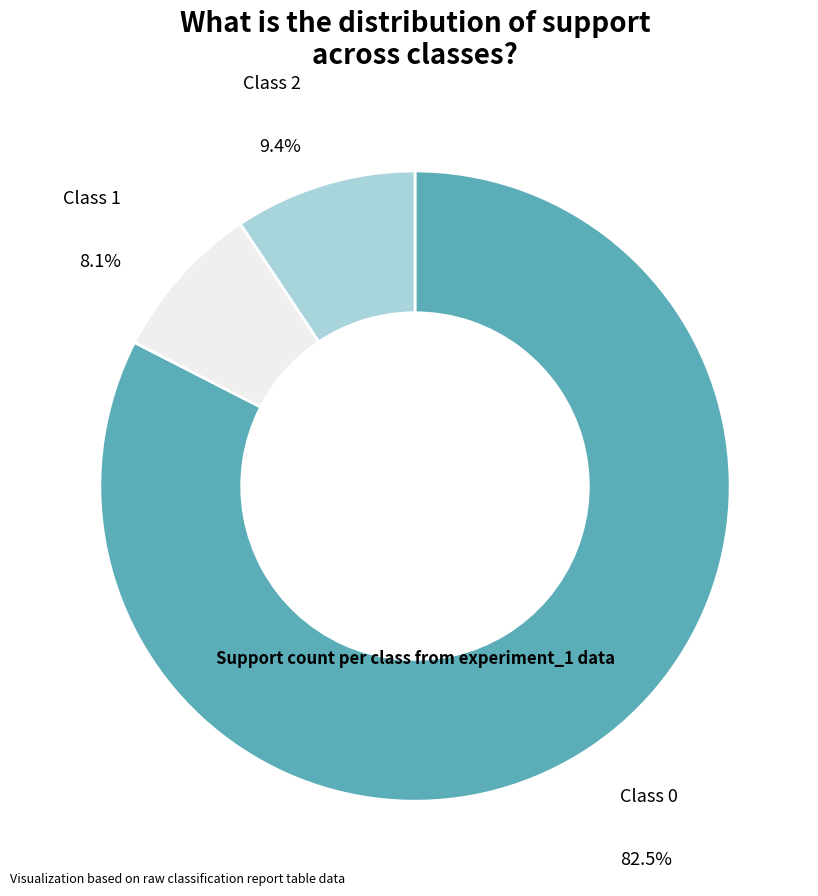

Count the number of slices in the pie.

3